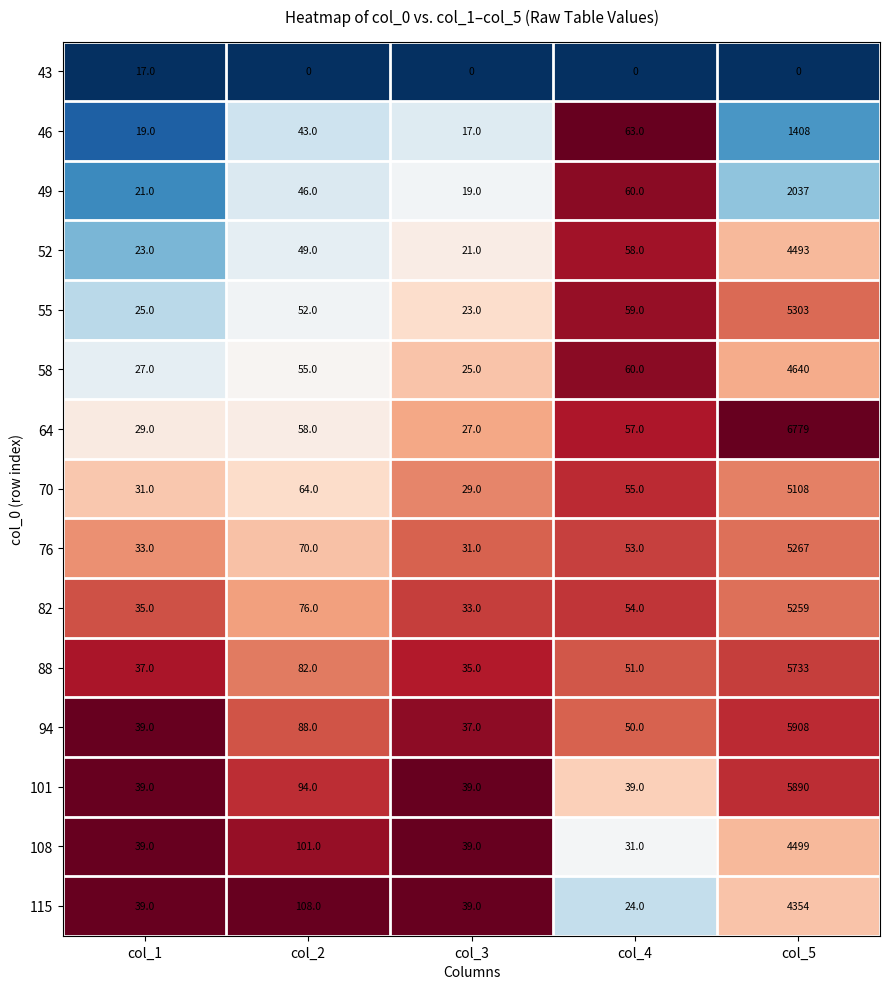

Between col_1 and col_2, which series saw the biggest shift?

115